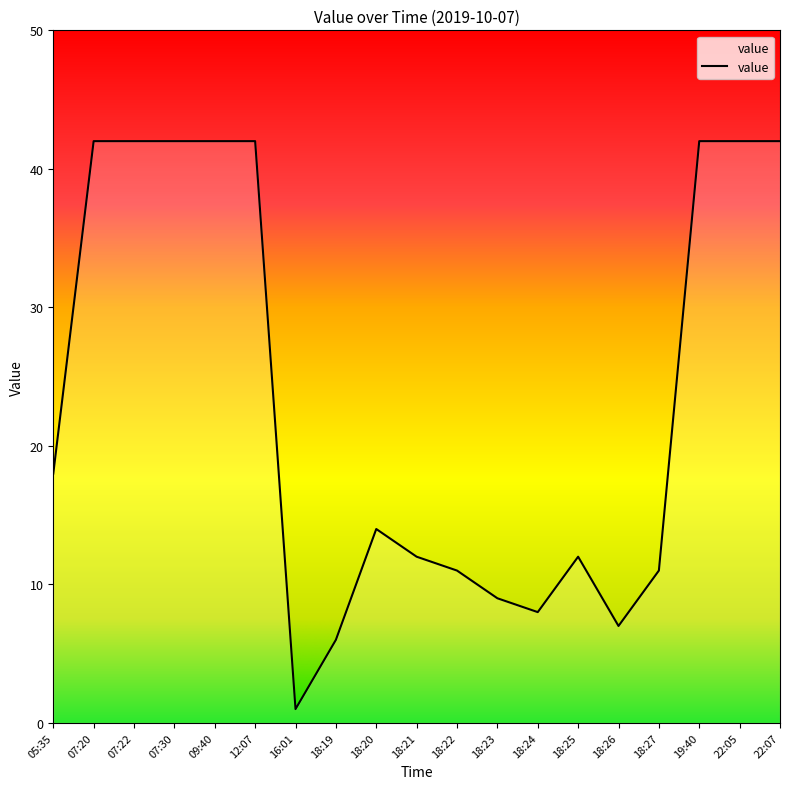

What position from the left is 22:07?

19